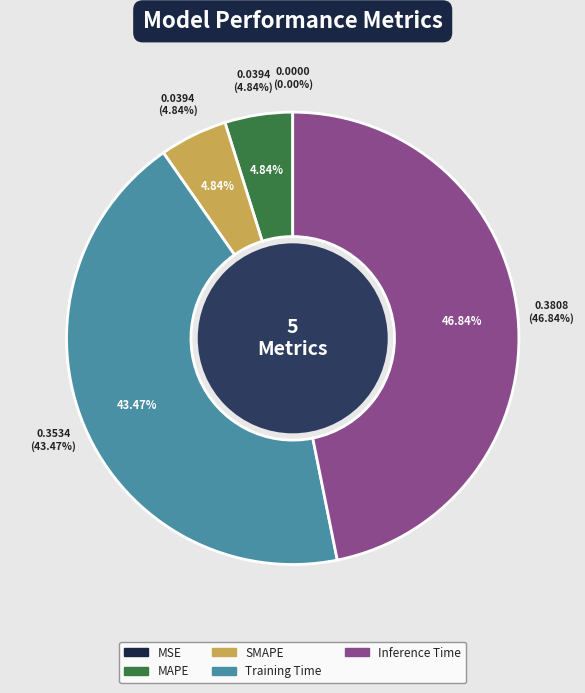

To the nearest percent, what is the combined percentage of MSE and Inference Time?

47%